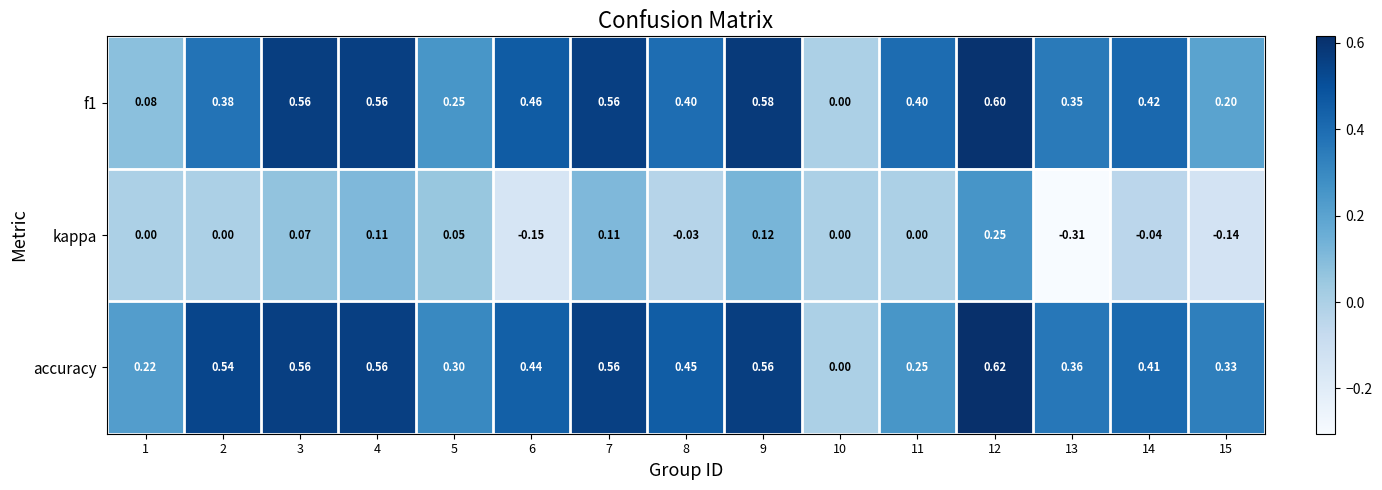

Rank the series at 6 from lowest to highest value.

kappa, accuracy, f1